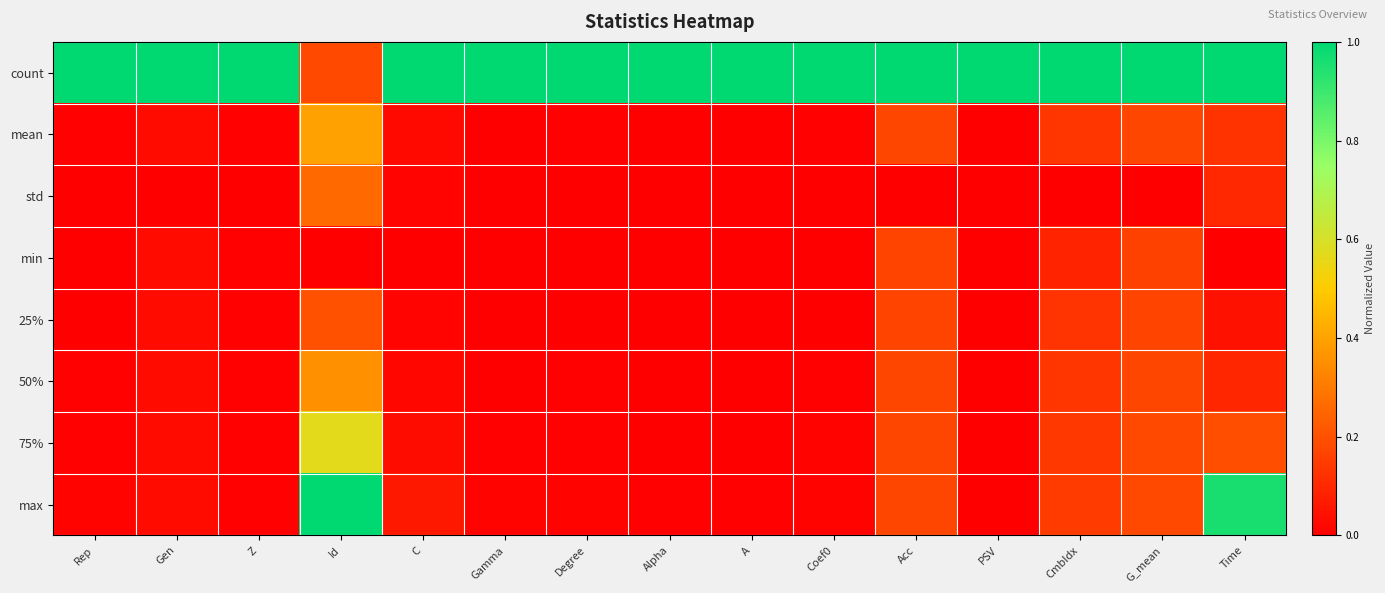

Reading left to right, transcribe all the data shown in this chart.

count: Rep=1.0	Gen=1.0	Z=1.0	Id=0.2	C=1.0	Gamma=1.0	Degree=1.0	Alpha=1.0	A=1.0	Coef0=1.0	Acc=1.0	PSV=1.0	CmbIdx=1.0	G_mean=1.0	Time=1.0
mean: Rep=0.0	Gen=0.0	Z=0.0	Id=0.4	C=0.0	Gamma=0.0	Degree=0.0	Alpha=0.0	A=0.0	Coef0=0.0	Acc=0.2	PSV=0.0	CmbIdx=0.1	G_mean=0.2	Time=0.1
std: Rep=0.0	Gen=0.0	Z=0.0	Id=0.3	C=0.0	Gamma=0.0	Degree=0.0	Alpha=0.0	A=0.0	Coef0=0.0	Acc=0.0	PSV=0.0	CmbIdx=0.0	G_mean=0.0	Time=0.1
min: Rep=0.0	Gen=0.0	Z=0.0	Id=0.0	C=0.0	Gamma=0.0	Degree=0.0	Alpha=0.0	A=0.0	Coef0=0.0	Acc=0.2	PSV=0.0	CmbIdx=0.1	G_mean=0.2	Time=0.0
25%: Rep=0.0	Gen=0.0	Z=0.0	Id=0.2	C=0.0	Gamma=0.0	Degree=0.0	Alpha=0.0	A=0.0	Coef0=0.0	Acc=0.2	PSV=0.0	CmbIdx=0.1	G_mean=0.2	Time=0.0
50%: Rep=0.0	Gen=0.0	Z=0.0	Id=0.4	C=0.0	Gamma=0.0	Degree=0.0	Alpha=0.0	A=0.0	Coef0=0.0	Acc=0.2	PSV=0.0	CmbIdx=0.1	G_mean=0.2	Time=0.1
75%: Rep=0.0	Gen=0.0	Z=0.0	Id=0.6	C=0.0	Gamma=0.0	Degree=0.0	Alpha=0.0	A=0.0	Coef0=0.0	Acc=0.2	PSV=0.0	CmbIdx=0.1	G_mean=0.2	Time=0.2
max: Rep=0.0	Gen=0.0	Z=0.0	Id=1.0	C=0.1	Gamma=0.0	Degree=0.0	Alpha=0.0	A=0.0	Coef0=0.0	Acc=0.2	PSV=0.0	CmbIdx=0.1	G_mean=0.2	Time=1.0